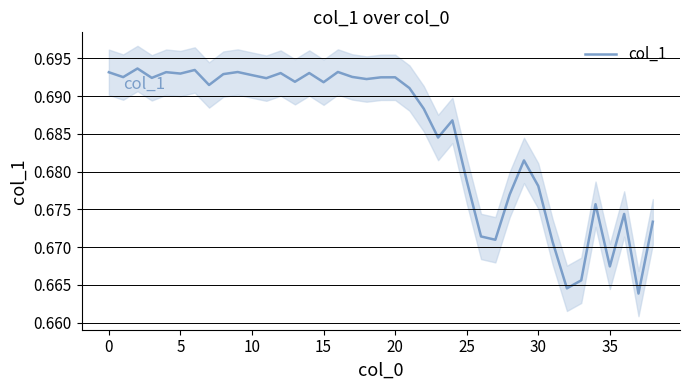

What is the sum of the values at 31 and 36?

1.3